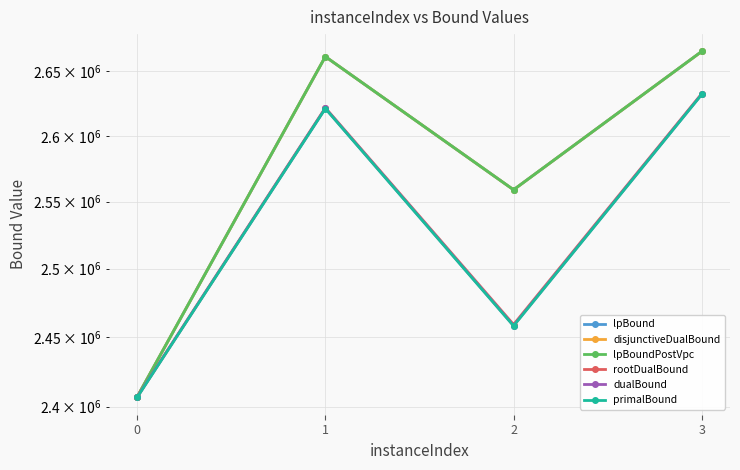

Rank the series at 1 from highest to lowest value.

lpBound, disjunctiveDualBound, lpBoundPostVpc, rootDualBound, dualBound, primalBound